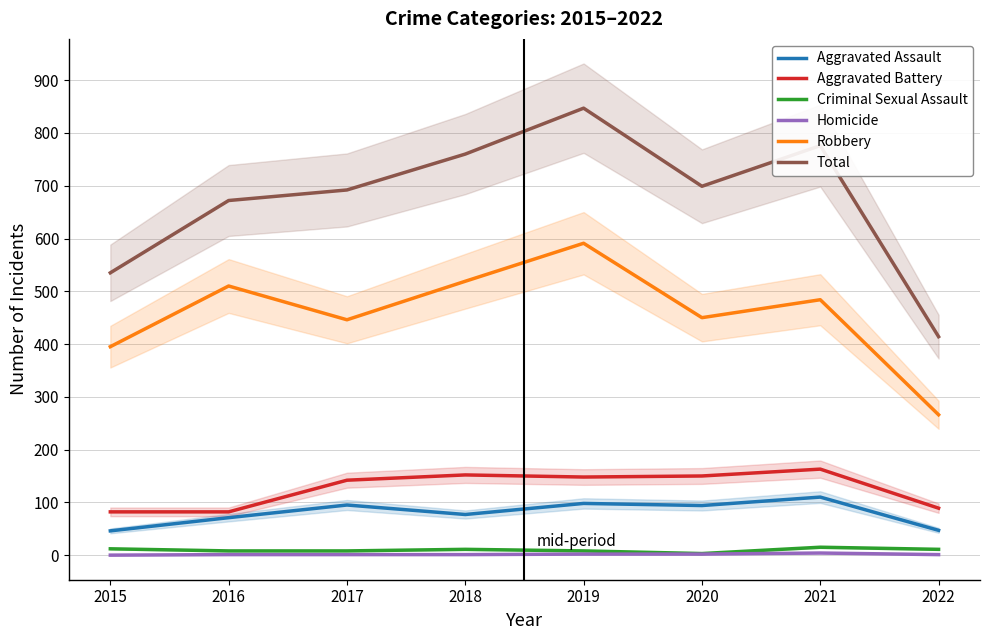

What is the value of the Total point at the 1st from the left?

535